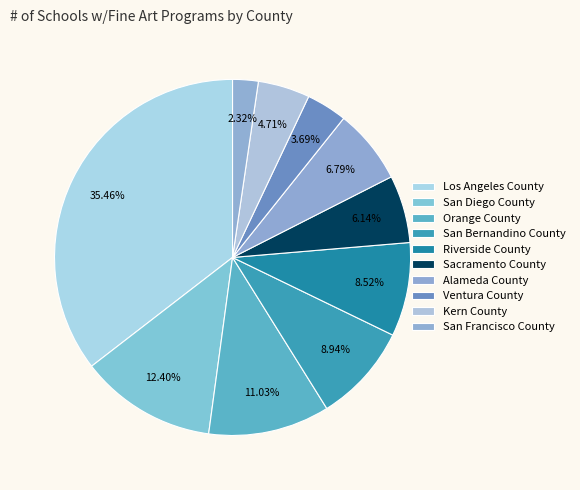

Is Ventura County the majority of the pie?

No